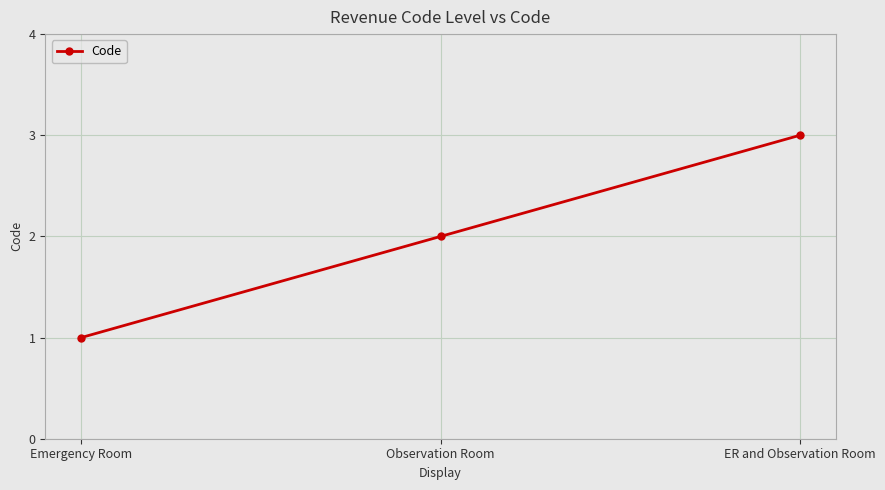

Reading left to right, extract all data points from this chart.

Emergency Room=1	Observation Room=2	ER and Observation Room=3